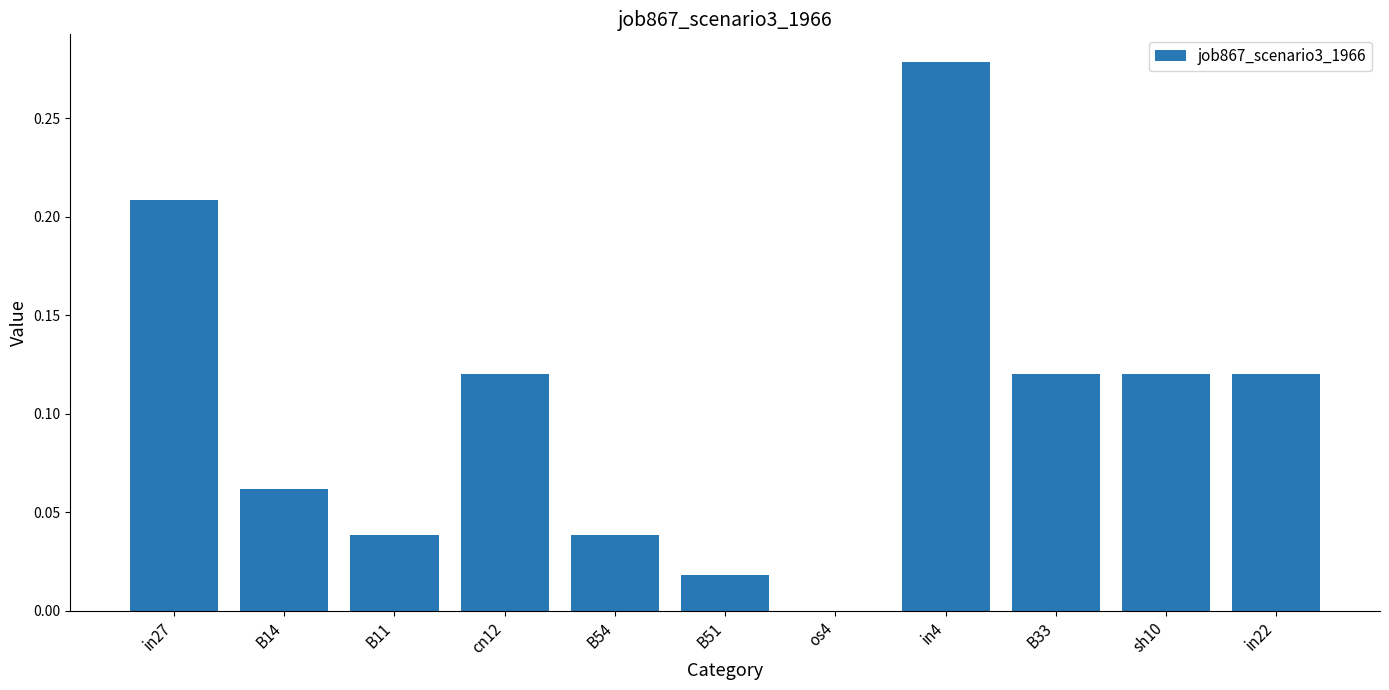

Are the bars horizontal?

No